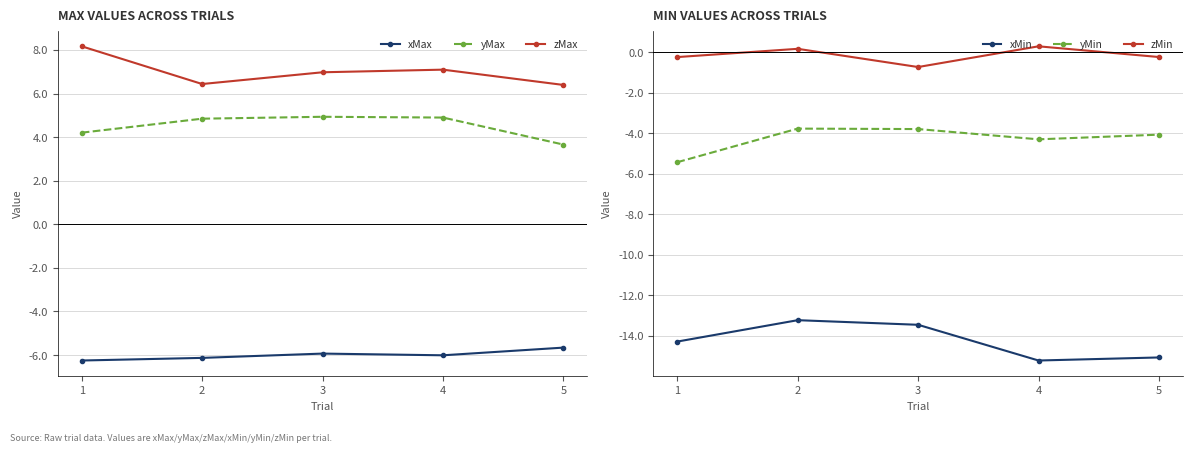

True or false: yMax has a value of 1.0 at 5.

False